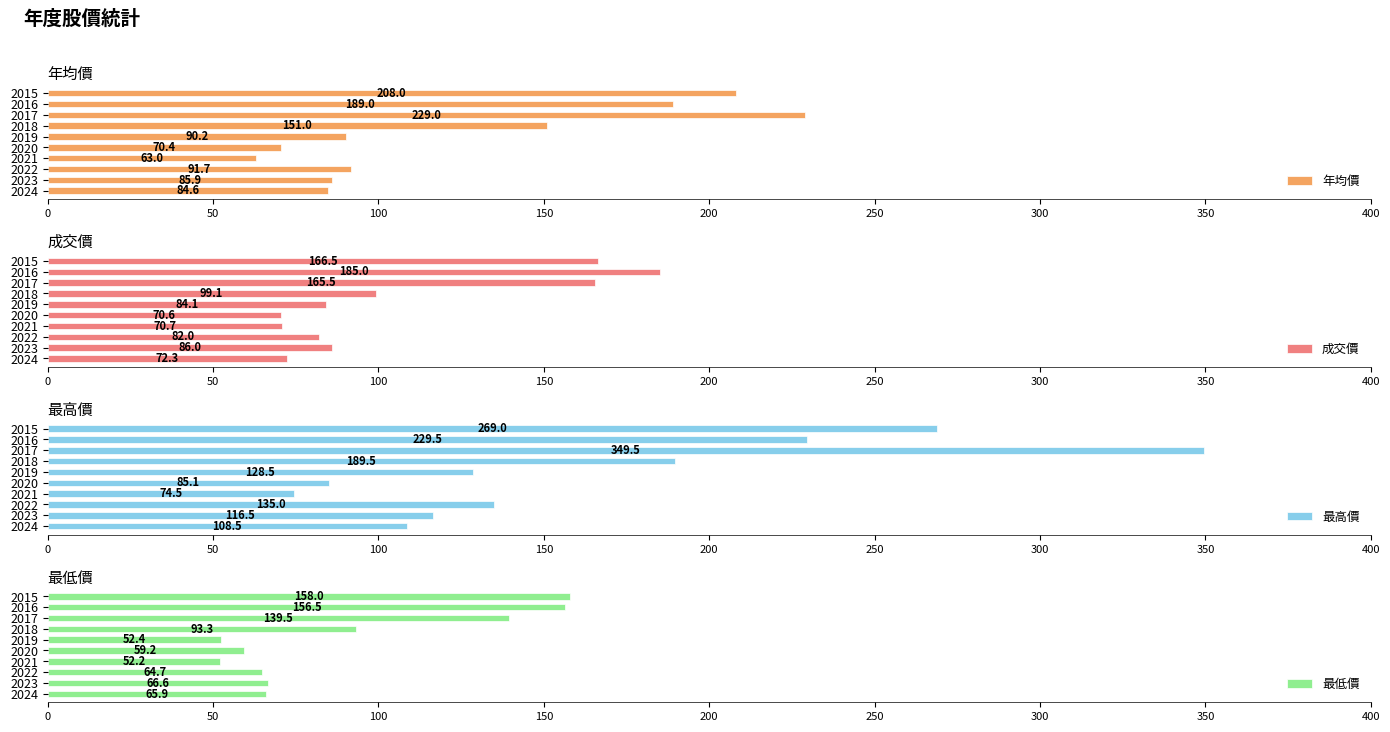

What is the difference between the maximum and minimum values in the 成交價 series?

114.4